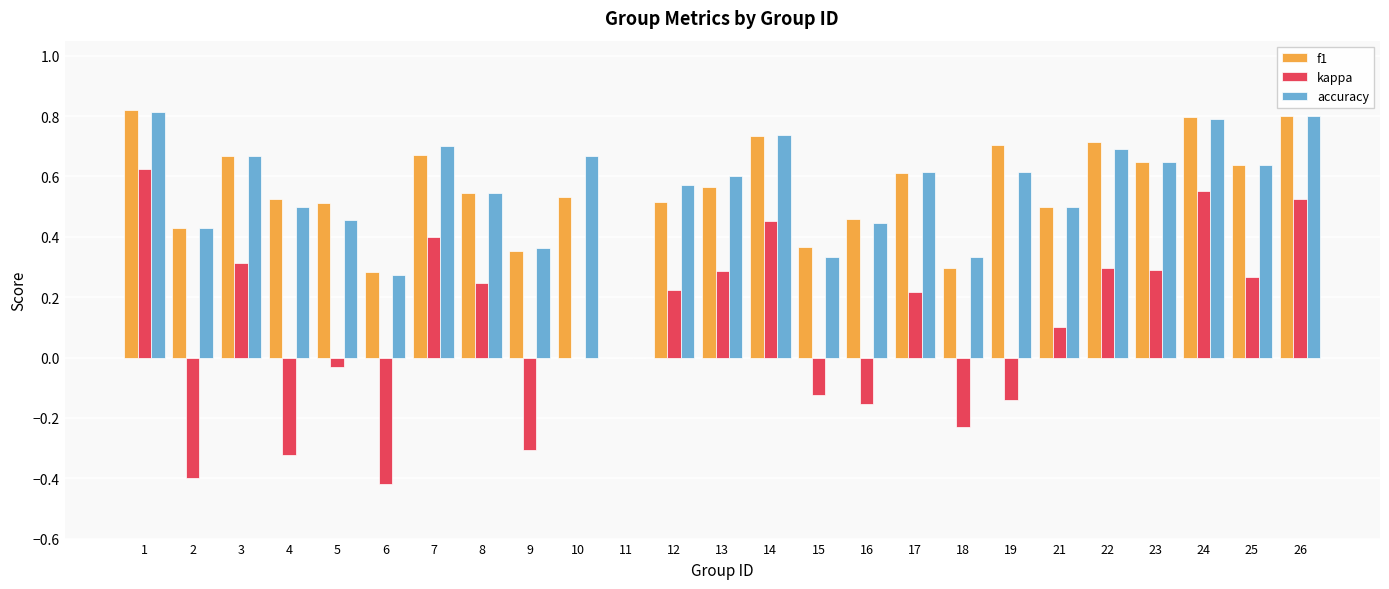

Between 8 and 14, which series saw the biggest shift?

kappa